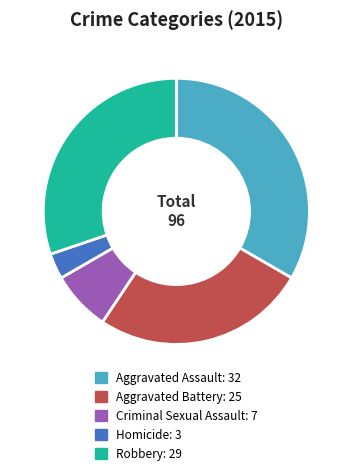

Is it true that Criminal Sexual Assault is 2% of the pie?

False